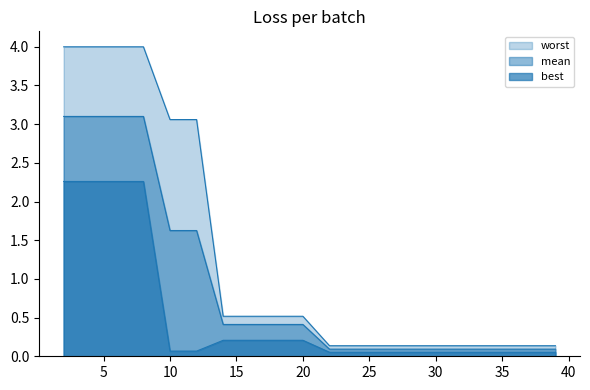

True or false: mean has a value of 0.1 at 22.

True